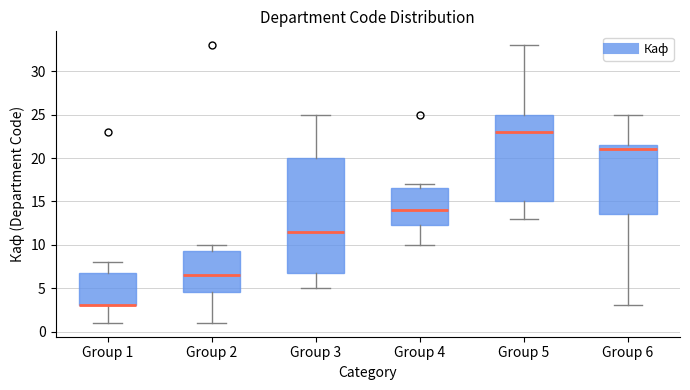

Where does the lower whisker of the box for Group 6 end on the y-axis? The values are not printed on the chart, so give them approximately, as read against the axis.

3.0